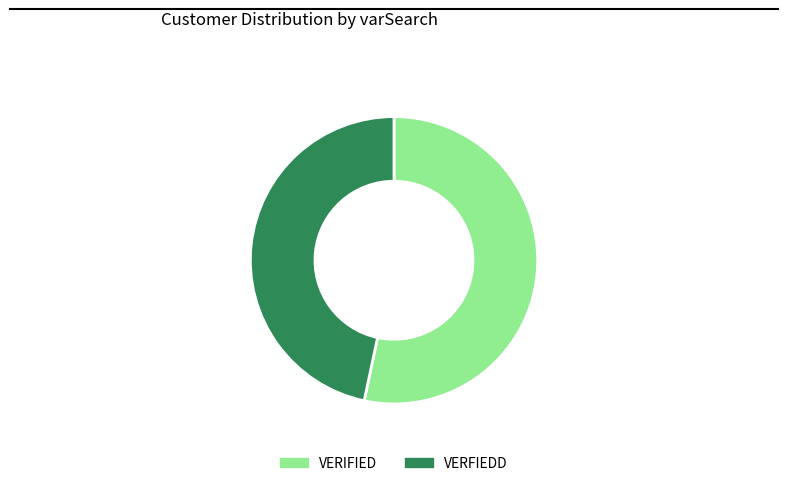

How many segments does this pie chart have?

2